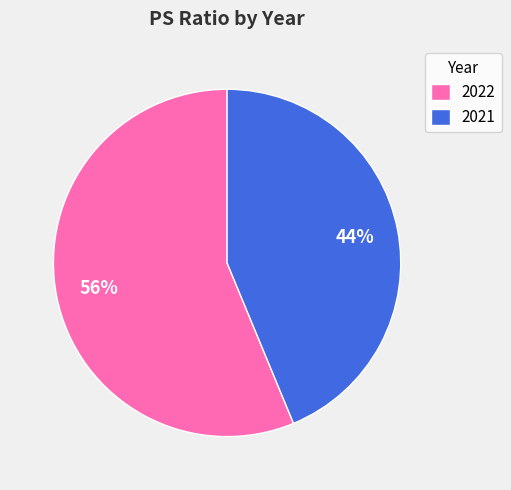

To the nearest percent, what is the combined percentage of 2021 and 2022?

100%